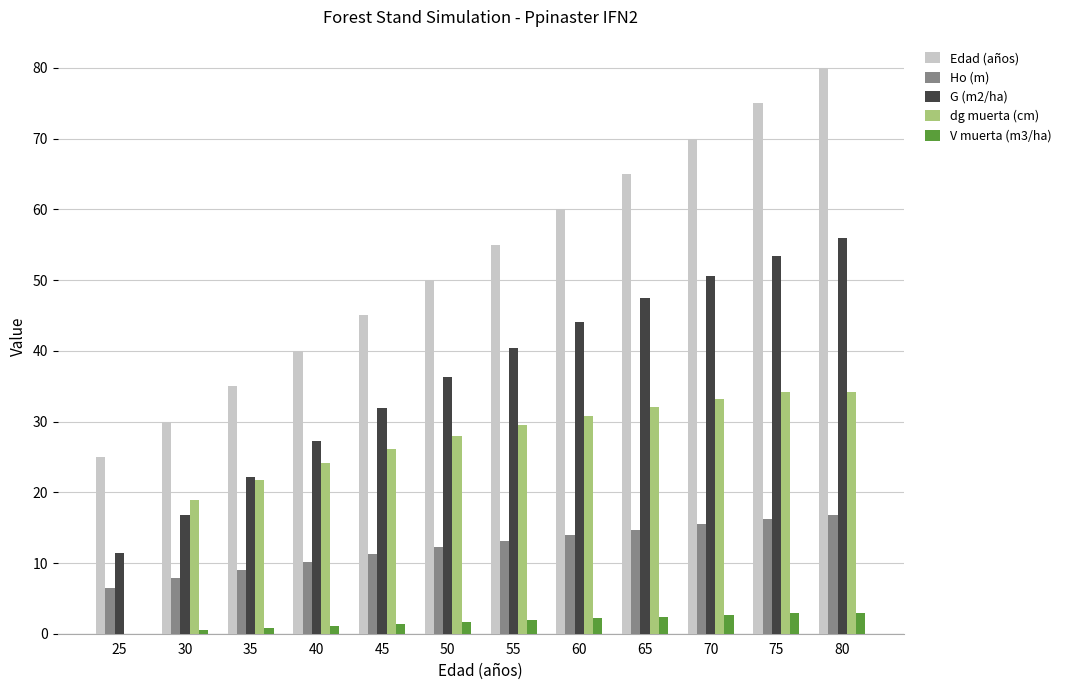

What are all the series names shown in the legend?

Edad (años), Ho (m), G (m2/ha), dg muerta (cm), V muerta (m3/ha)